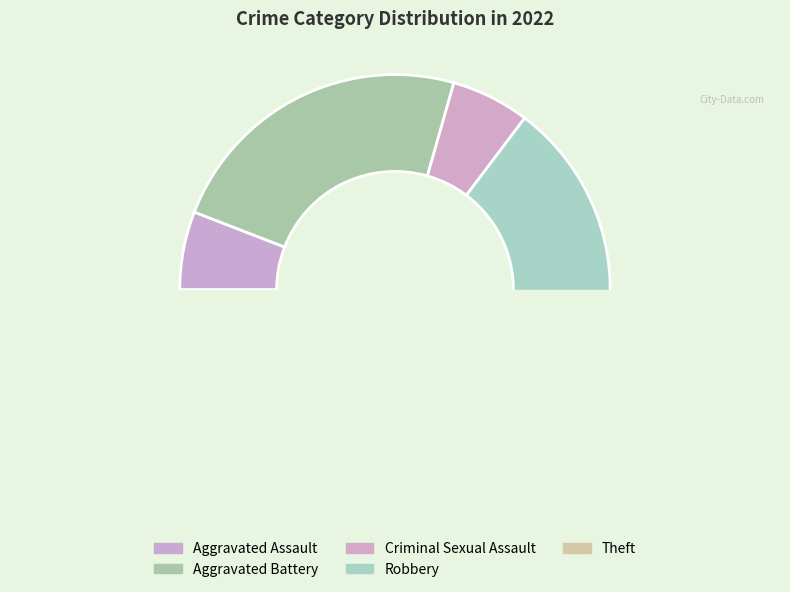

To the nearest percent, what portion does Theft represent?

29%